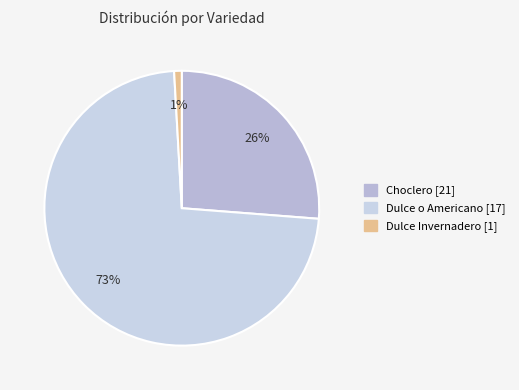

Rank the categories by value from lowest to highest.

Dulce Invernadero, Choclero, Dulce o Americano